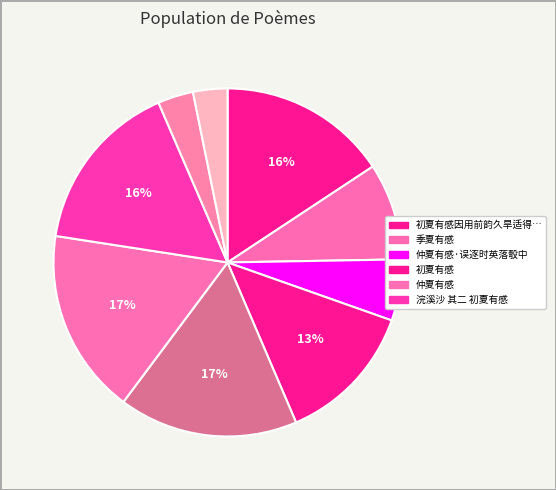

How many segments does this pie chart have?

9